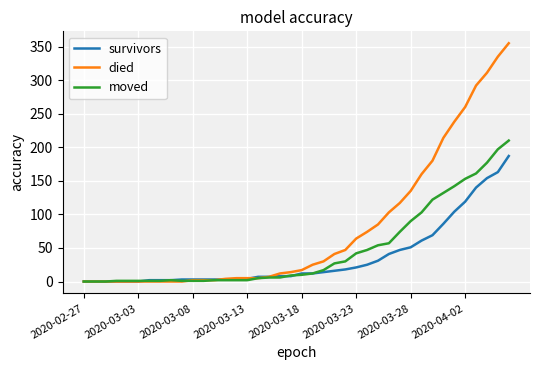

Which series has the largest total across all categories?

died